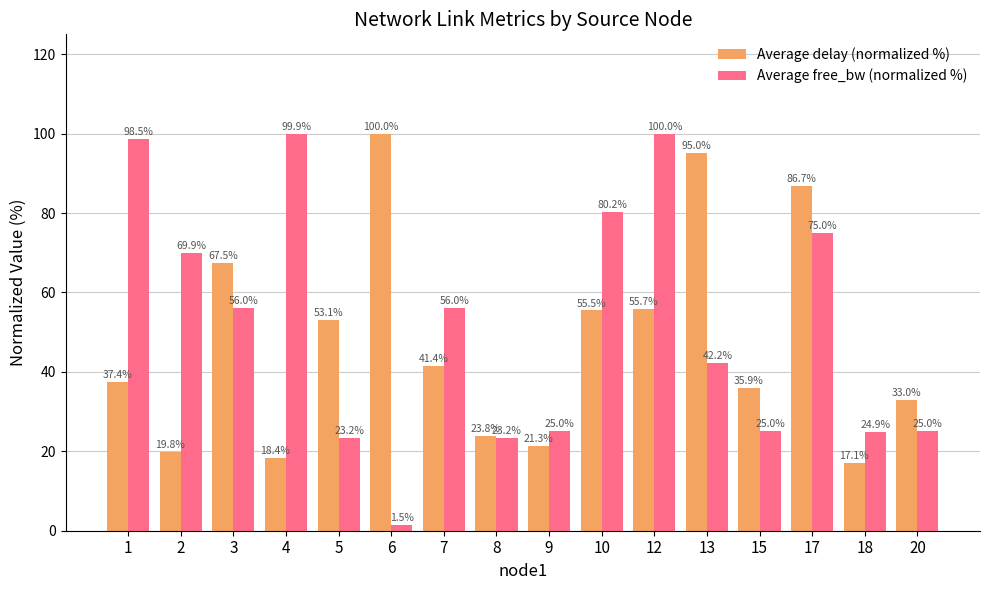

Reading left to right, what are all the values shown in this chart?

Average delay (normalized %): 1=37.4	2=19.8	3=67.5	4=18.4	5=53.1	6=100.0	7=41.4	8=23.8	9=21.3	10=55.5	12=55.7	13=95.0	15=35.9	17=86.7	18=17.1	20=33.0
Average free_bw (normalized %): 1=98.5	2=69.9	3=56.0	4=99.9	5=23.2	6=1.5	7=56.0	8=23.2	9=25.0	10=80.2	12=100.0	13=42.2	15=25.0	17=75.0	18=24.9	20=25.0